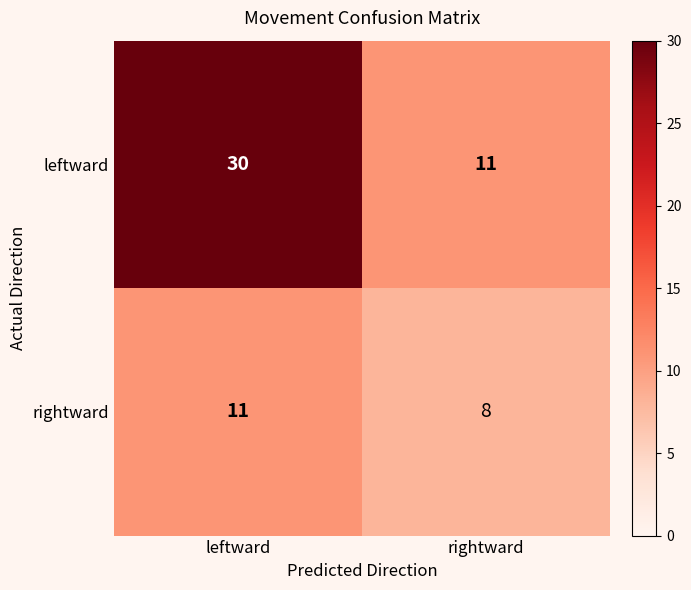

What is the difference between the highest and lowest values at leftward?

19